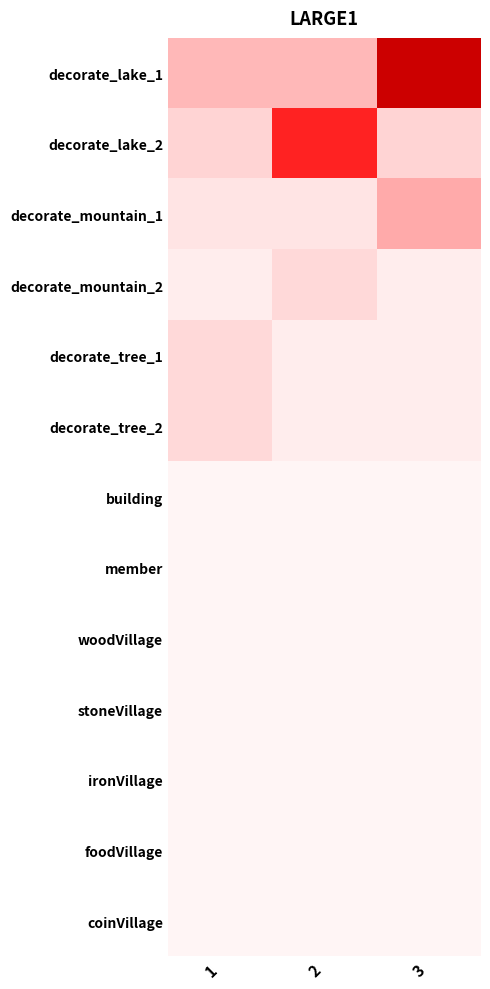

Rank the series at 1 from lowest to highest value.

building, member, woodVillage, stoneVillage, ironVillage, foodVillage, coinVillage, decorate_mountain_2, decorate_mountain_1, decorate_tree_1, decorate_tree_2, decorate_lake_2, decorate_lake_1